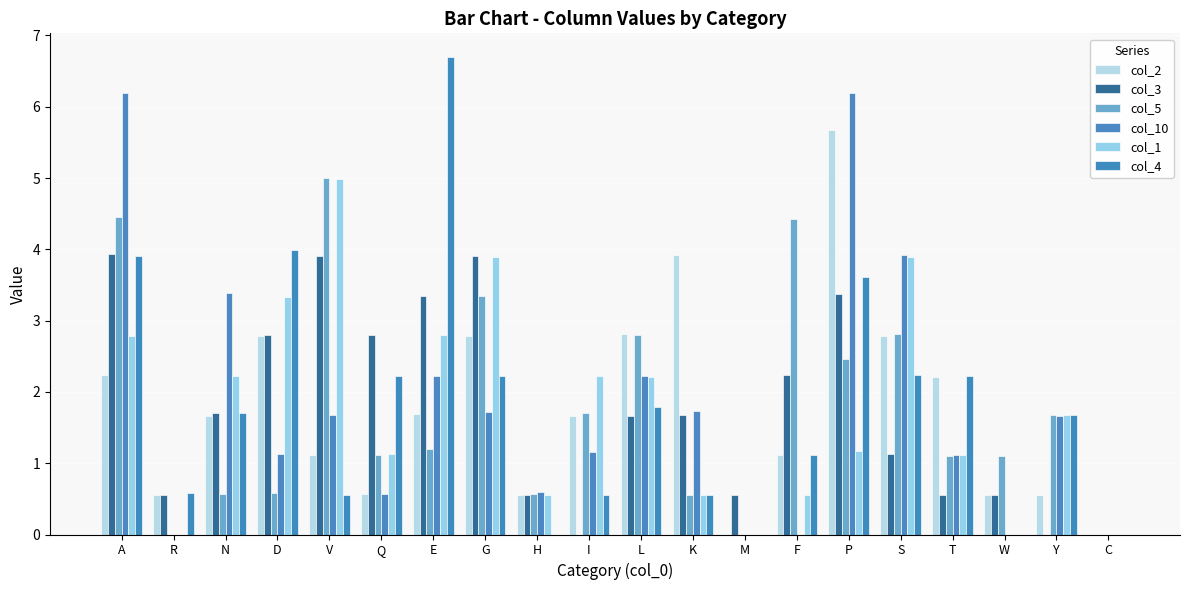

What is the sum of all col_2 values?

35.2